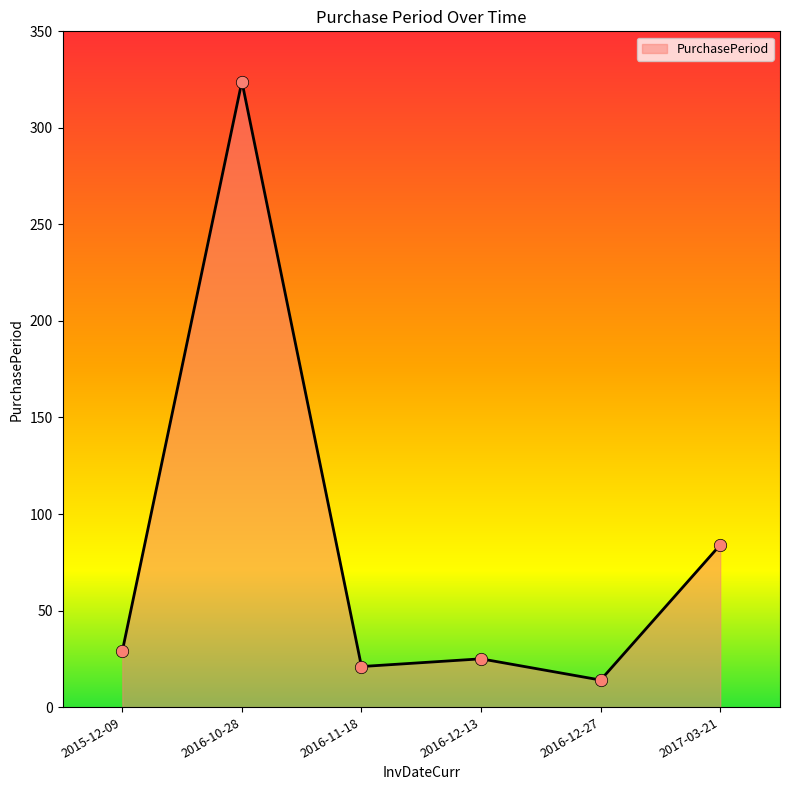

Between 2016-10-28 and 2016-12-27, which is larger?

2016-10-28